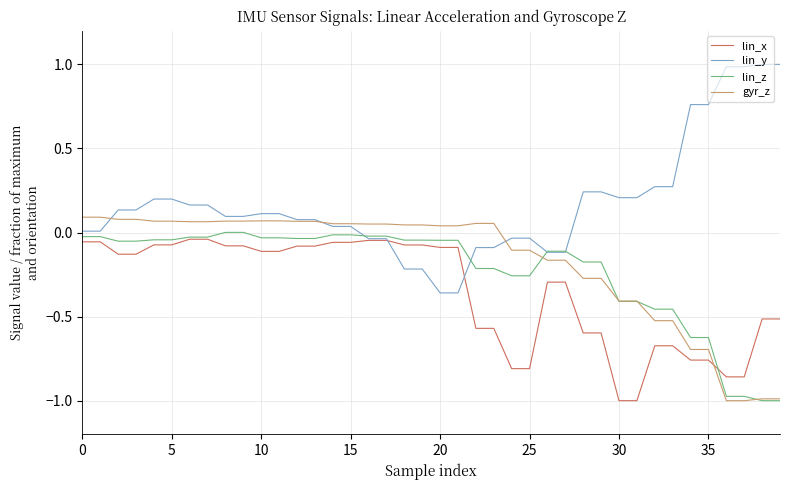

After their last crossing, which series has the higher values: lin_x or gyr_z?

lin_x